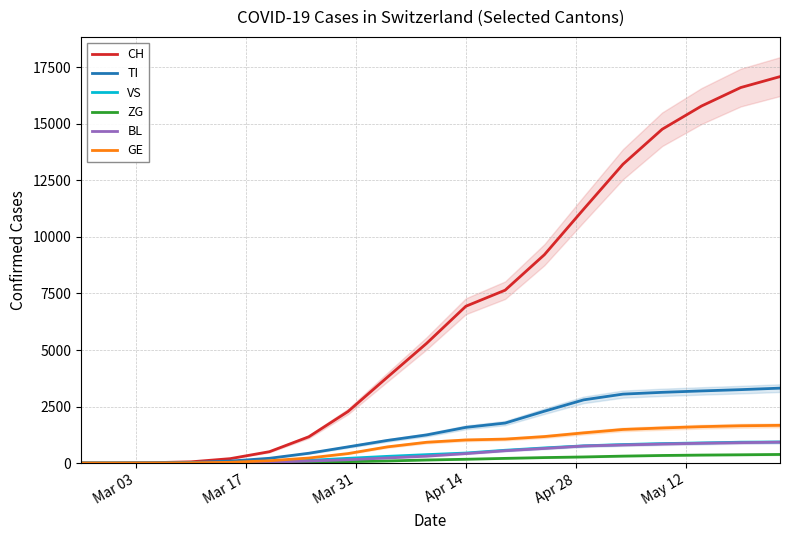

What is the maximum value for CH?

17088